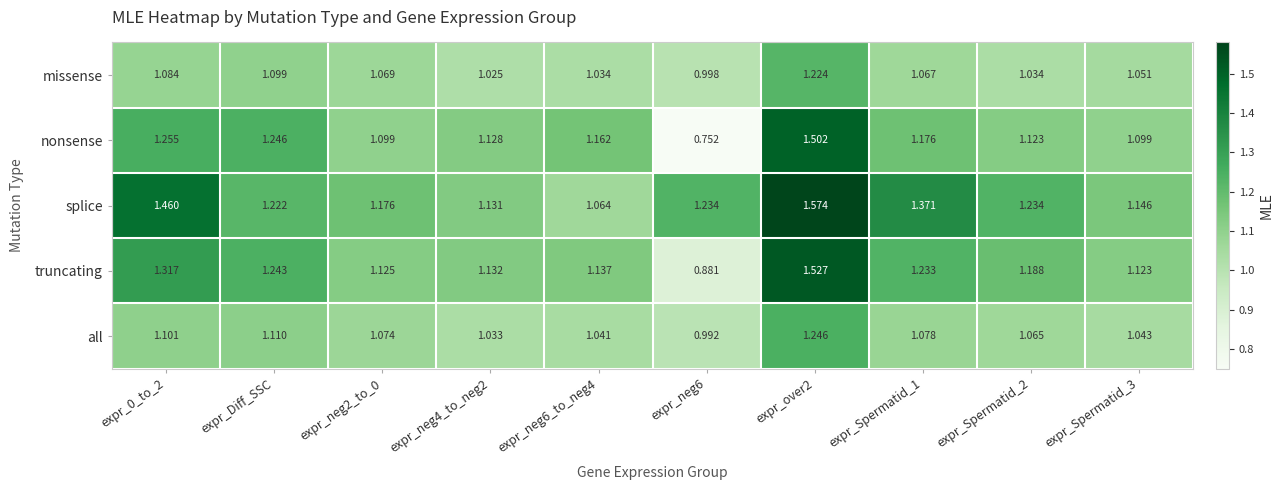

Rank the series by their maximum value, from lowest to highest.

missense, all, nonsense, truncating, splice